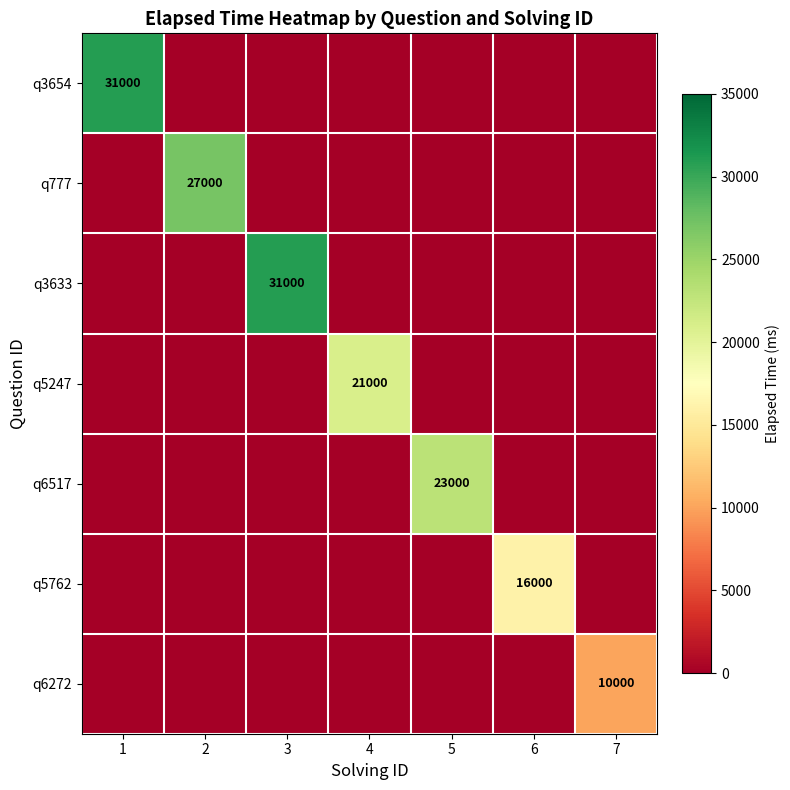

What is the maximum value shown in the chart?

31000